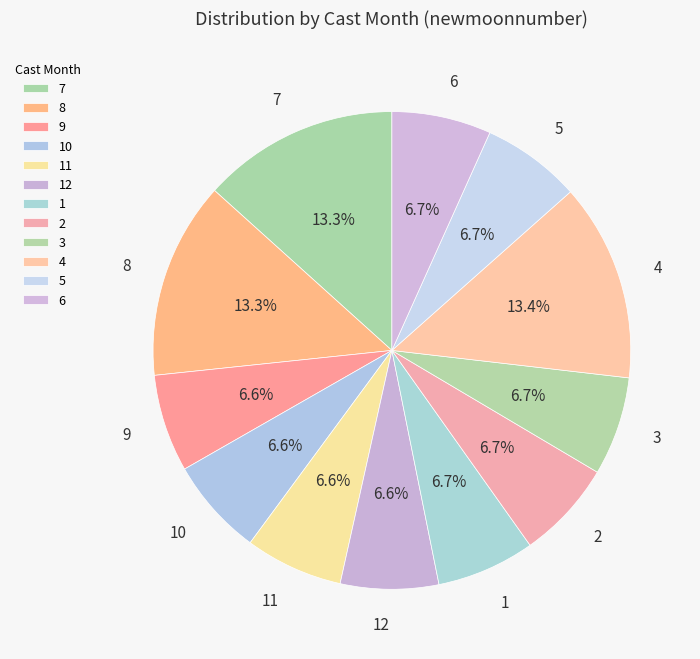

Count the number of slices in the pie.

12